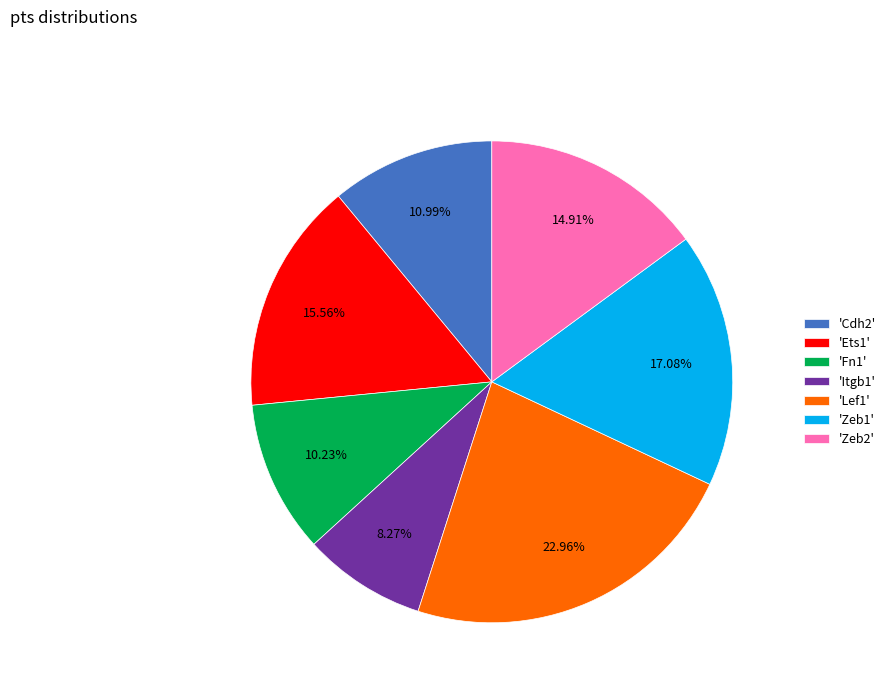

Between 'Ets1' and 'Lef1', which is larger?

'Lef1'